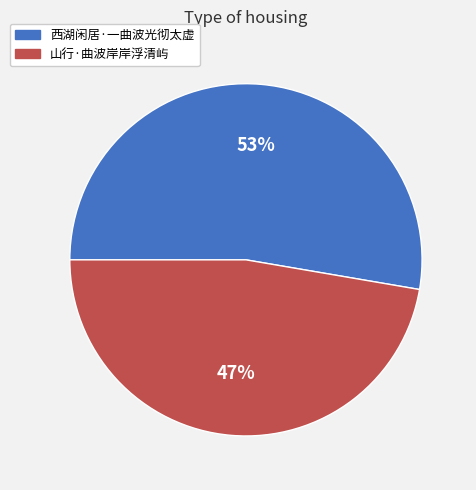

Approximately how many times larger is the value at 西湖闲居·一曲波光彻太虚 compared to 山行·曲波岸岸浮清屿?

1.1